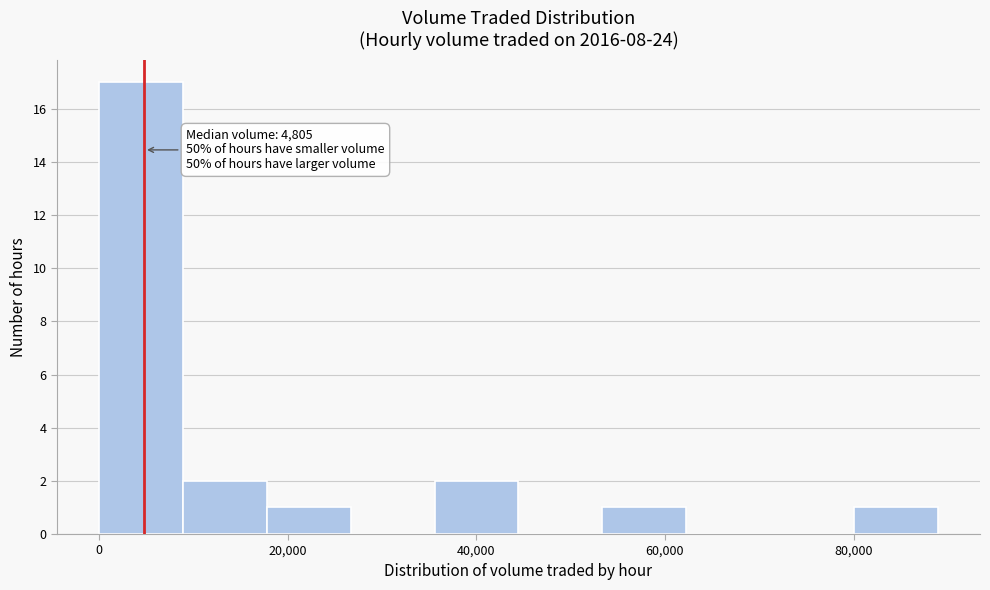

Which range on the x-axis has the tallest bar?

0 to 8000